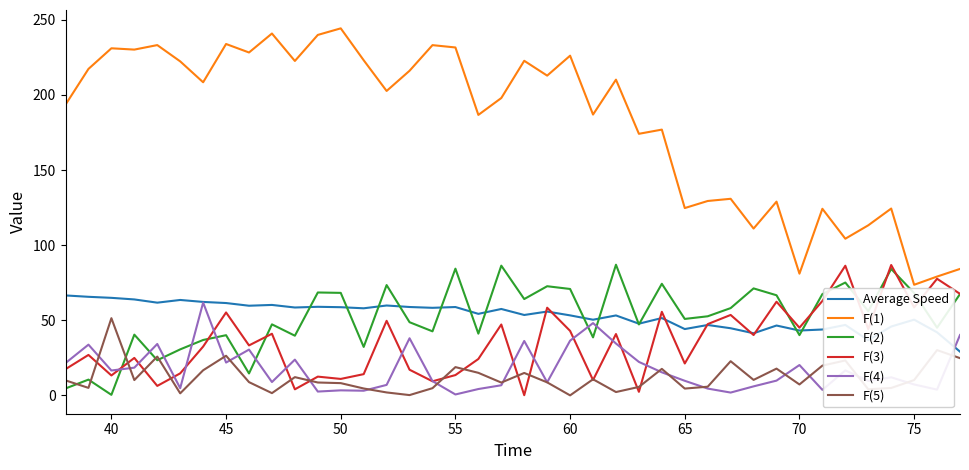

Which series has the largest range (max minus min)?

F(1)